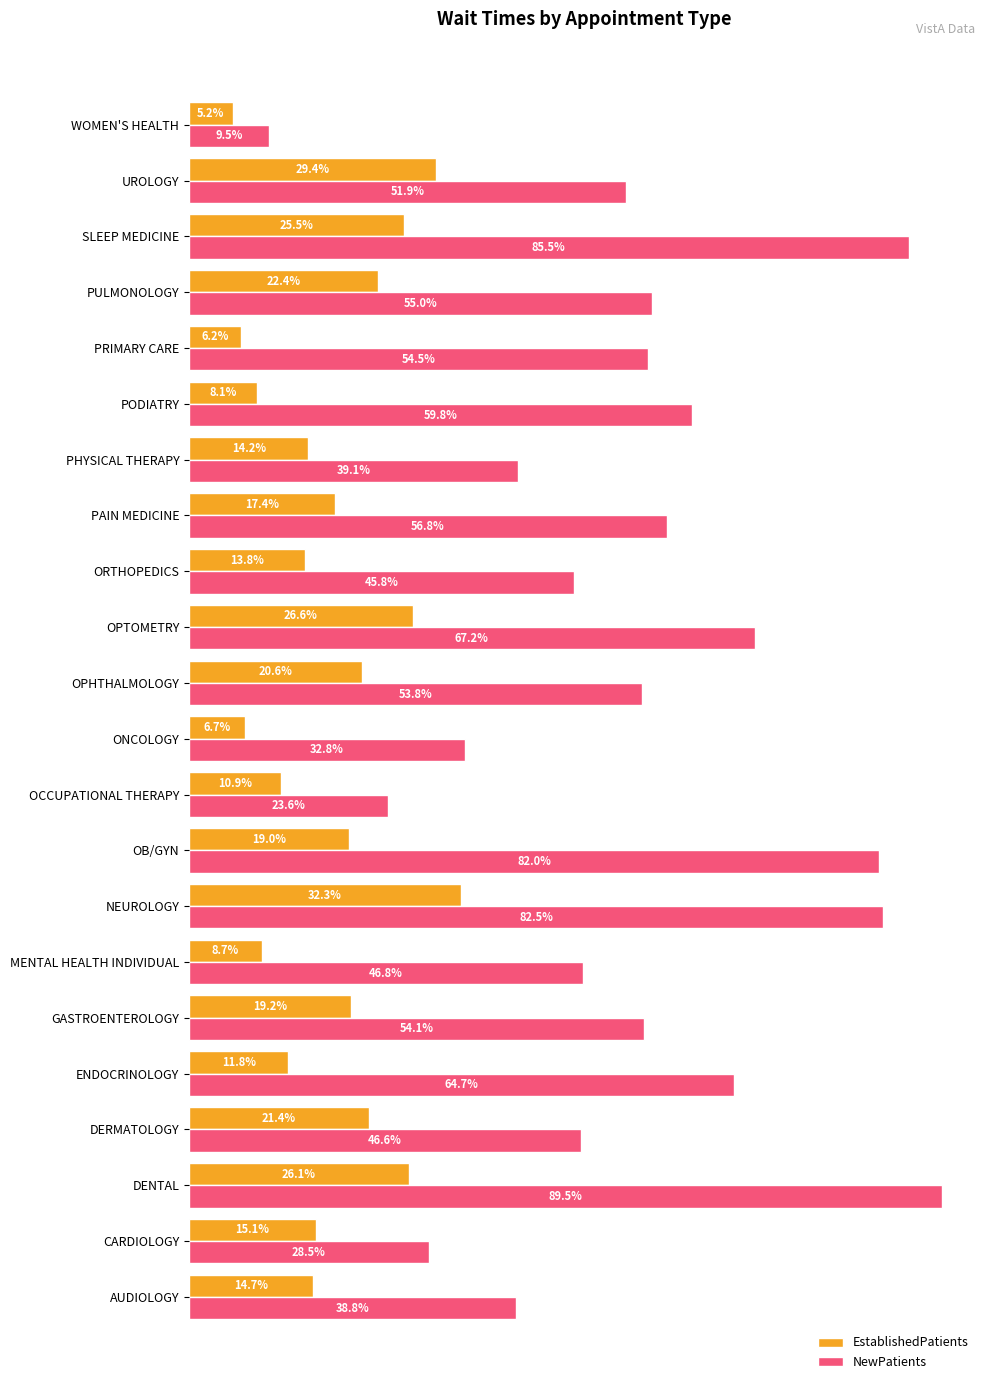

At which category does the chart reach its peak across all series?

DENTAL